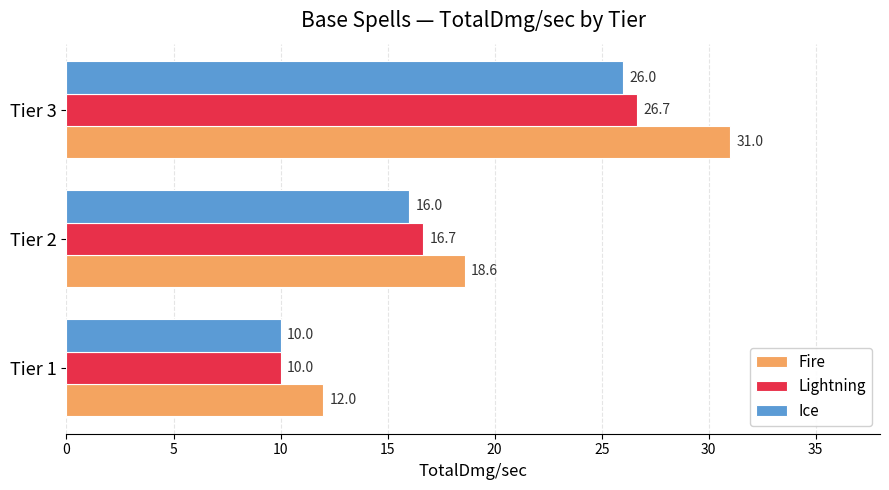

The value of Ice at Tier 1 is 10.0. True or false?

True